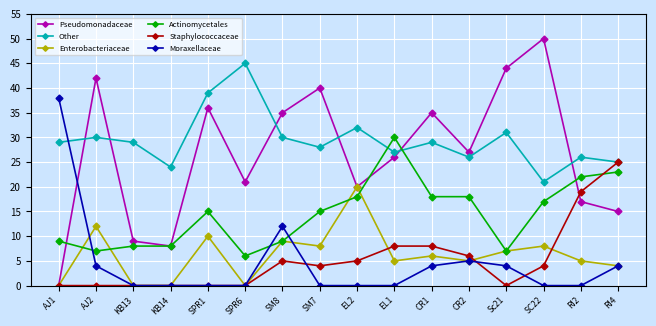

True or false: Enterobacteriaceae has a value of 8 at SC22.

True